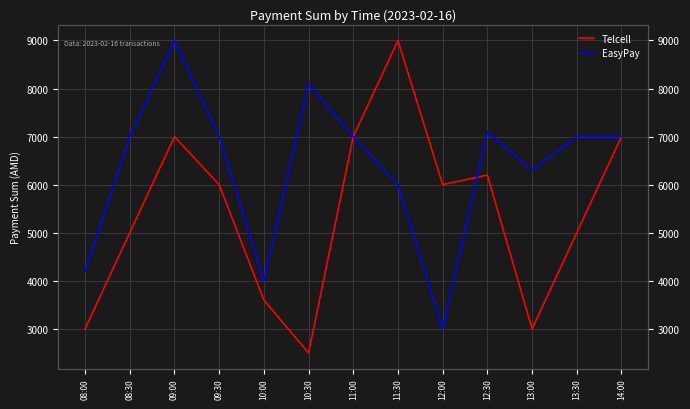

Is this an area chart (filled region under the line)?

No